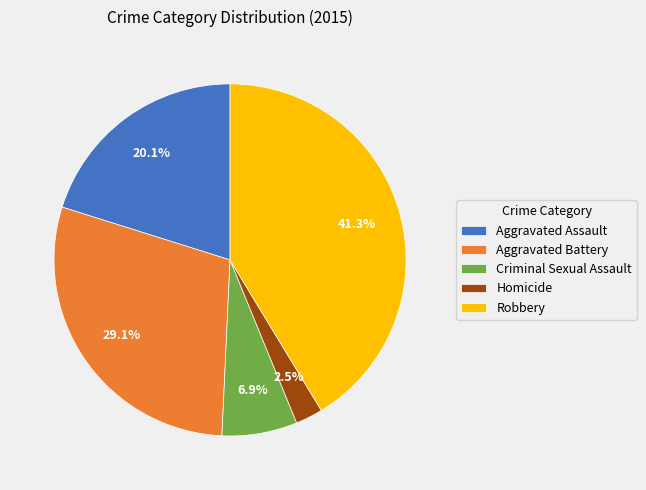

Does any single category account for the majority?

No